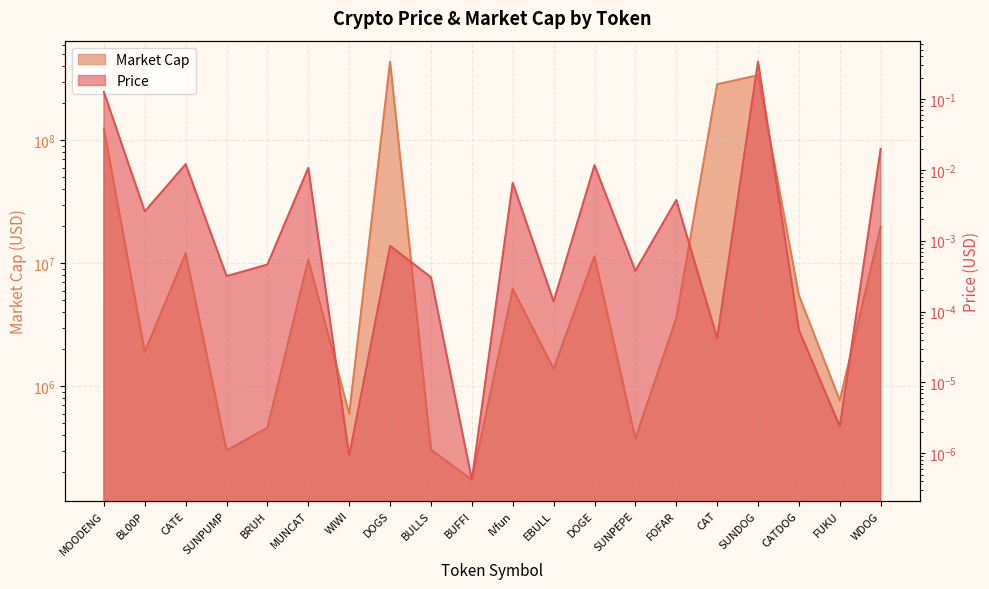

What position from the left is WIWI?

7